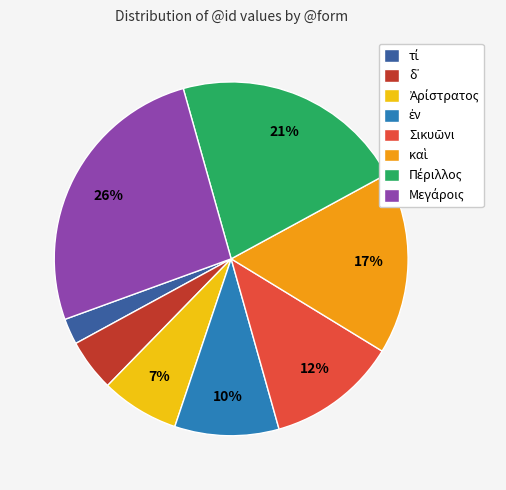

Count the number of slices in the pie.

8